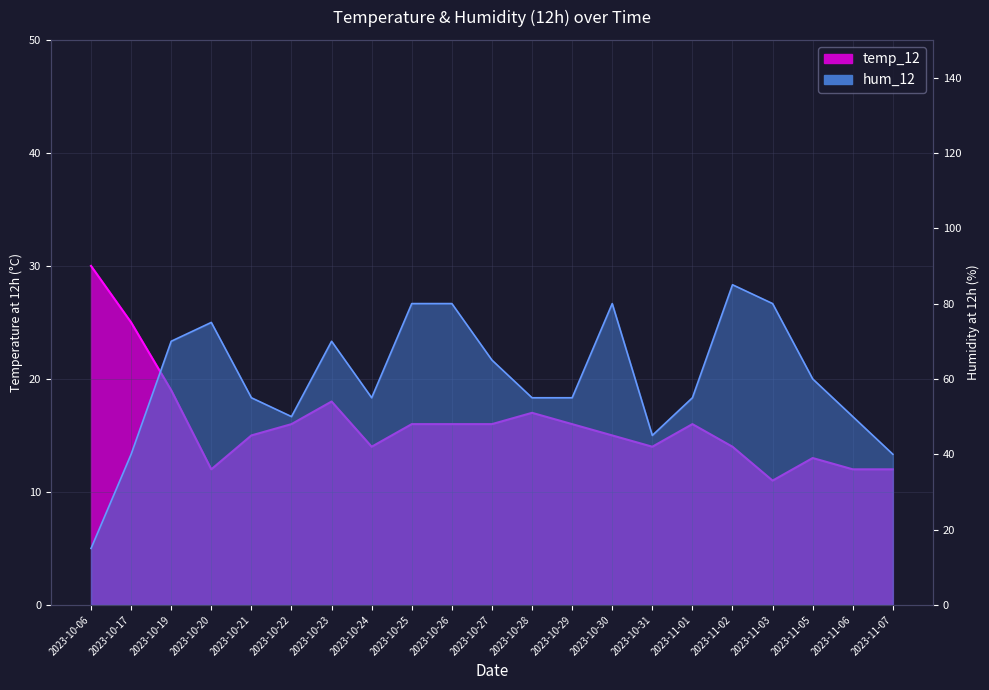

Which category has the highest value across all series?

2023-11-02